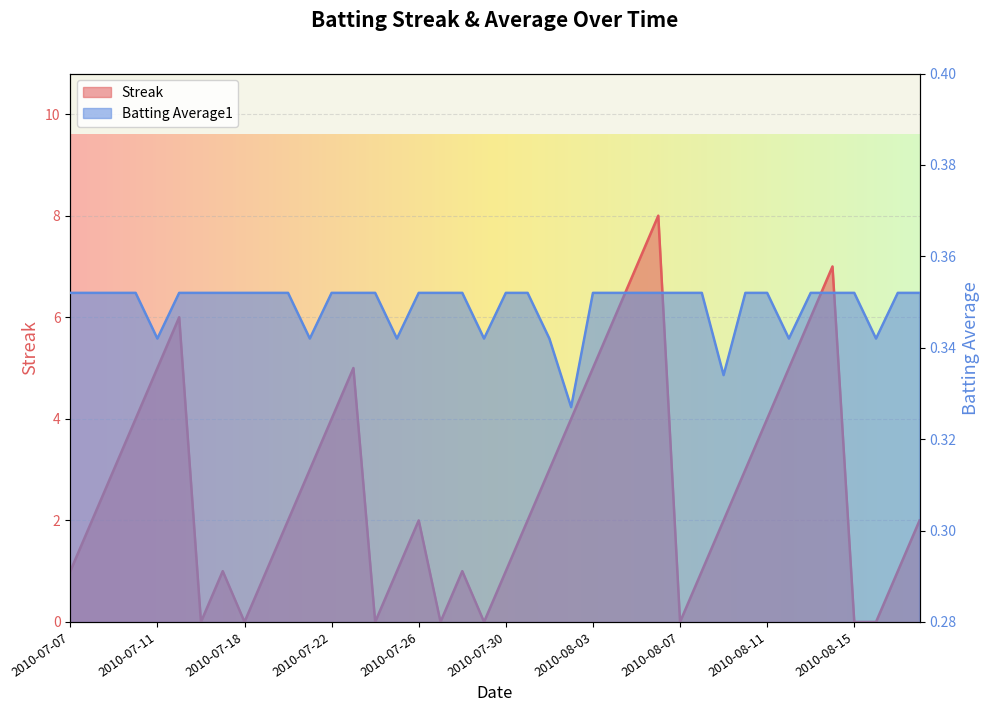

How many lines are shown in the chart?

2